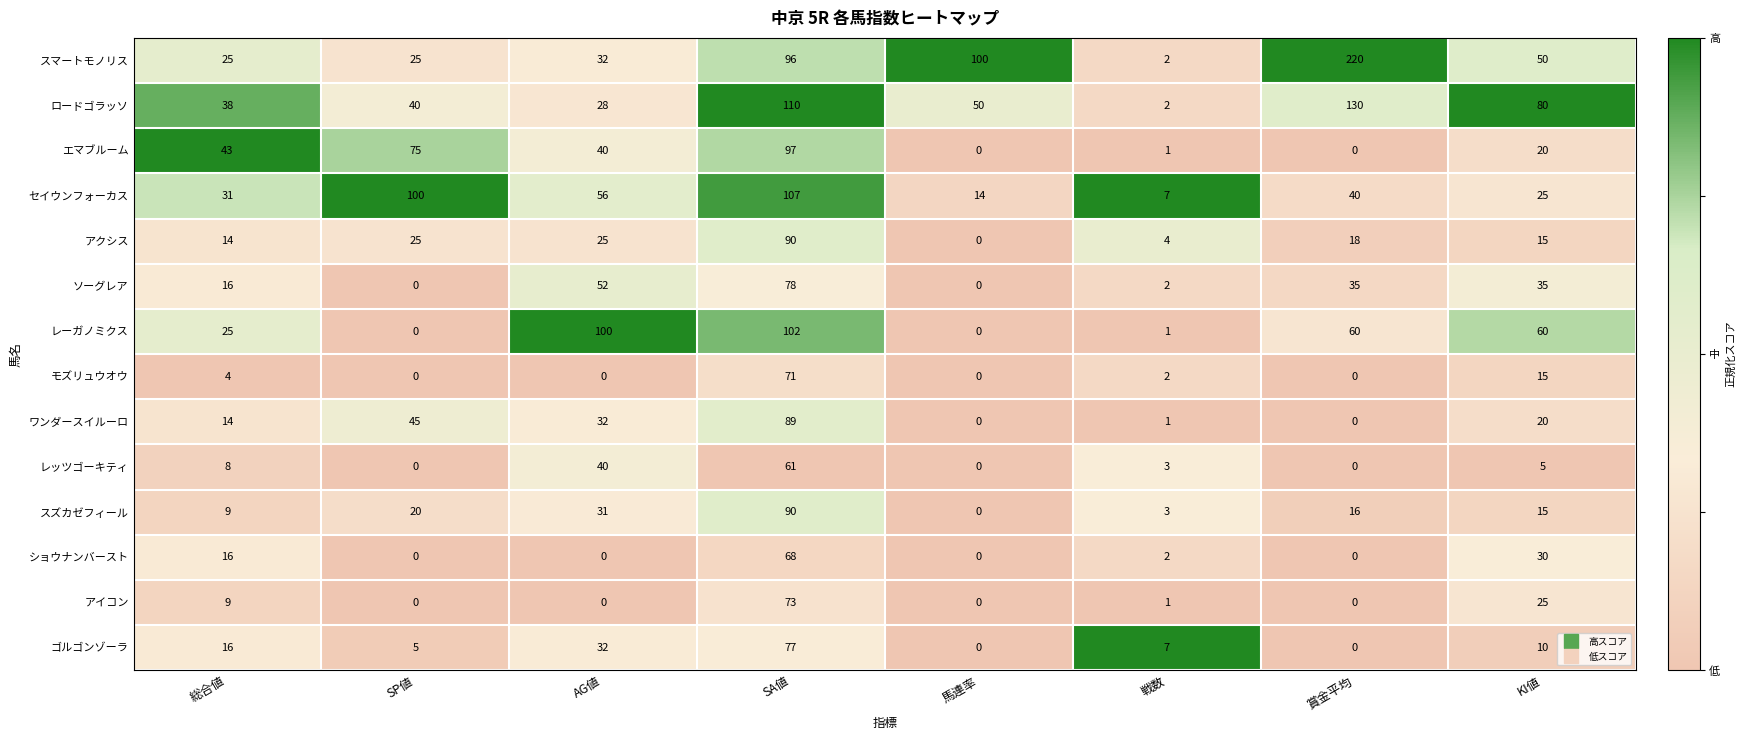

What is the spread (max minus min) of values at KI値?

75